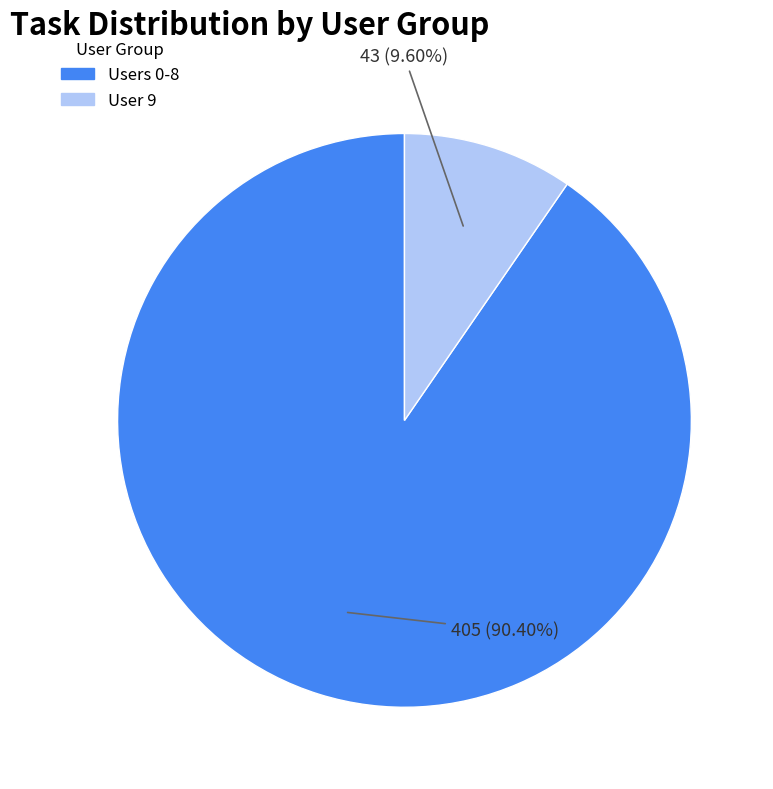

Is there any slice that represents more than half of the pie?

Yes